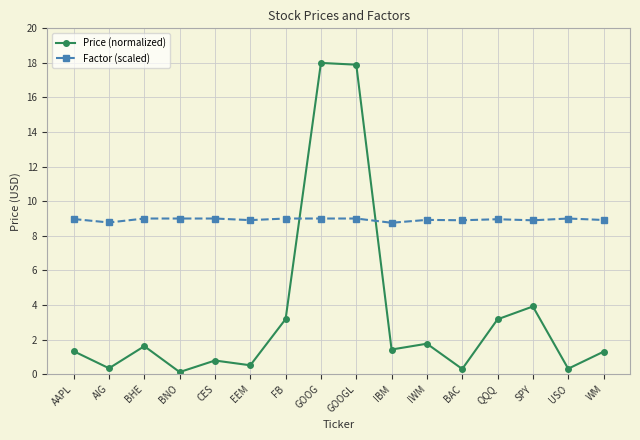

The value of Factor (scaled) at FB is 9.0. True or false?

True